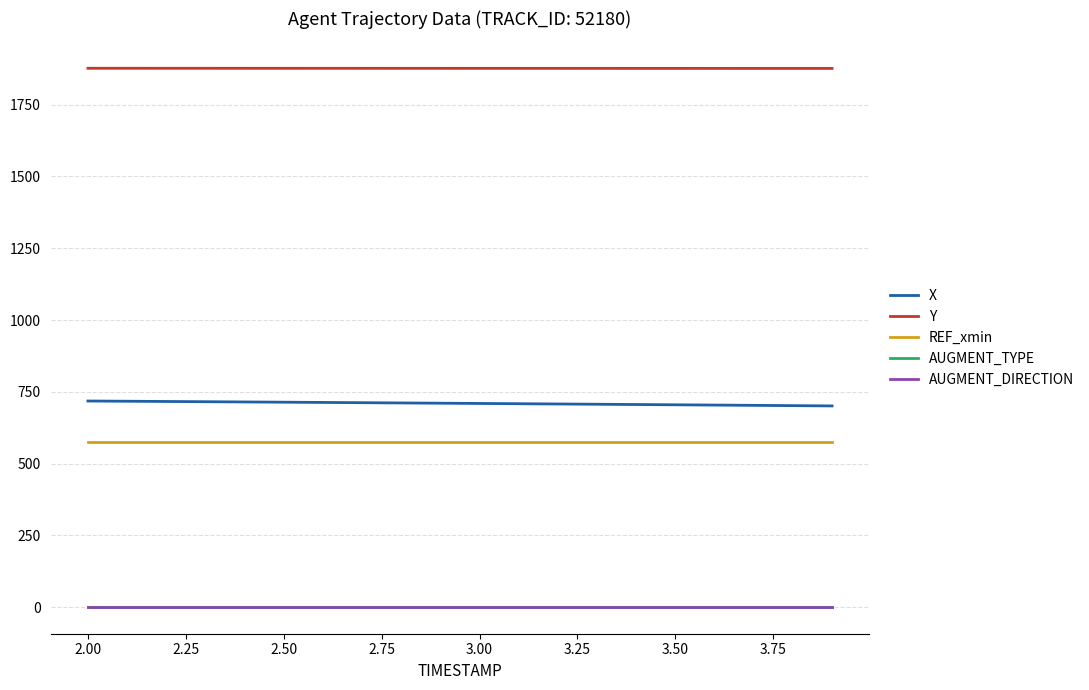

Does the chart display data point markers on the line(s)?

No